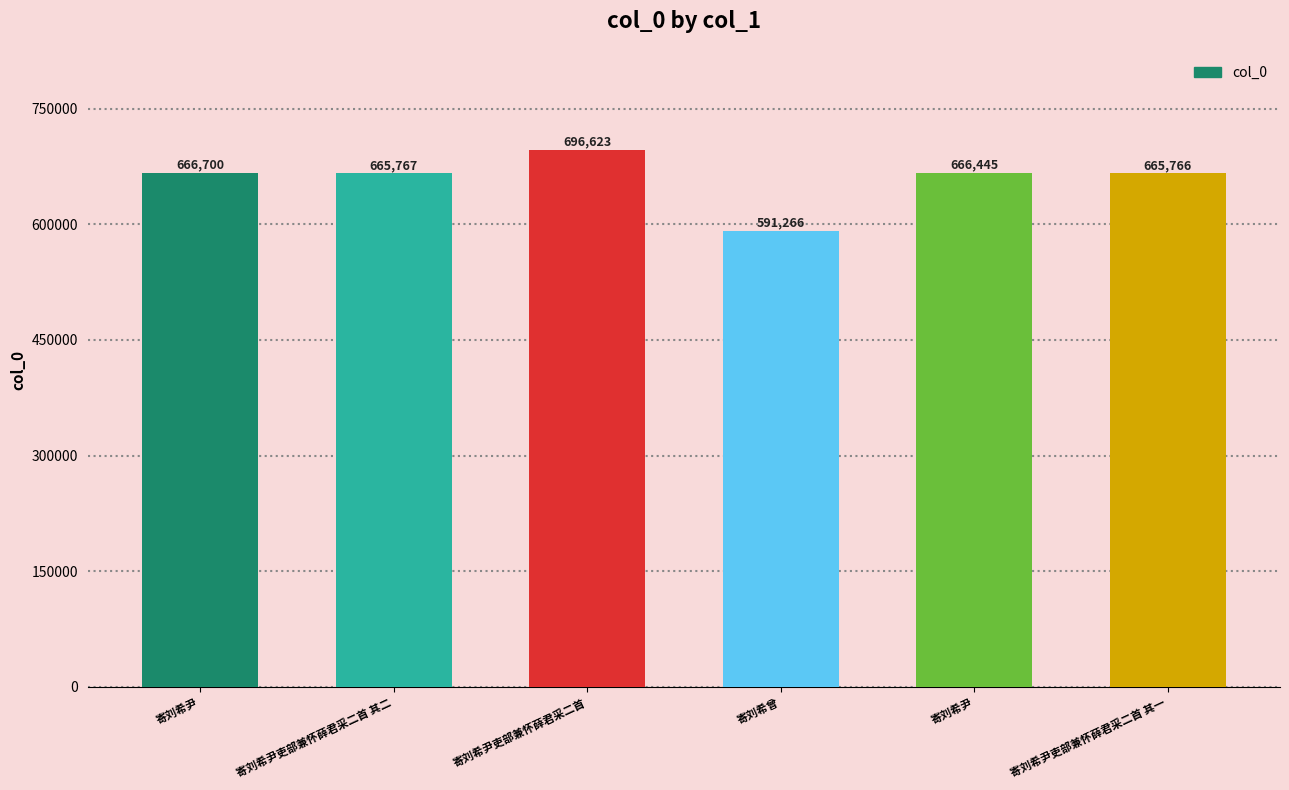

How many distinct data groups are displayed?

1